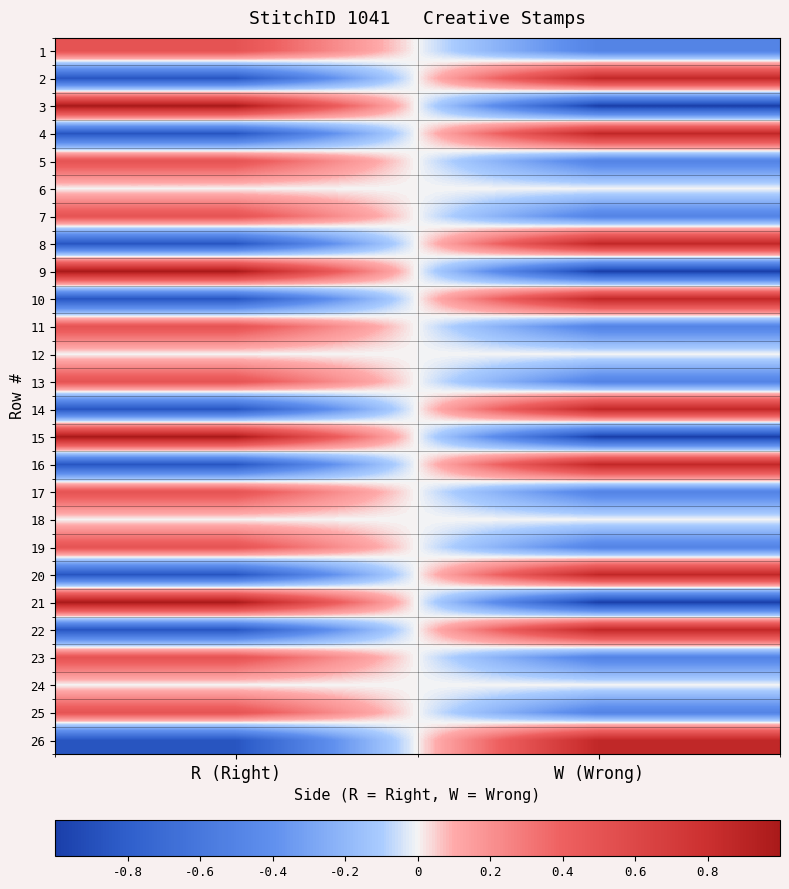

Rank the series at W (Wrong) from highest to lowest value.

16, 22, 4, 20, 26, 2, 10, 8, 14, 24, 18, 12, 6, 19, 7, 17, 1, 5, 13, 11, 25, 23, 3, 9, 15, 21